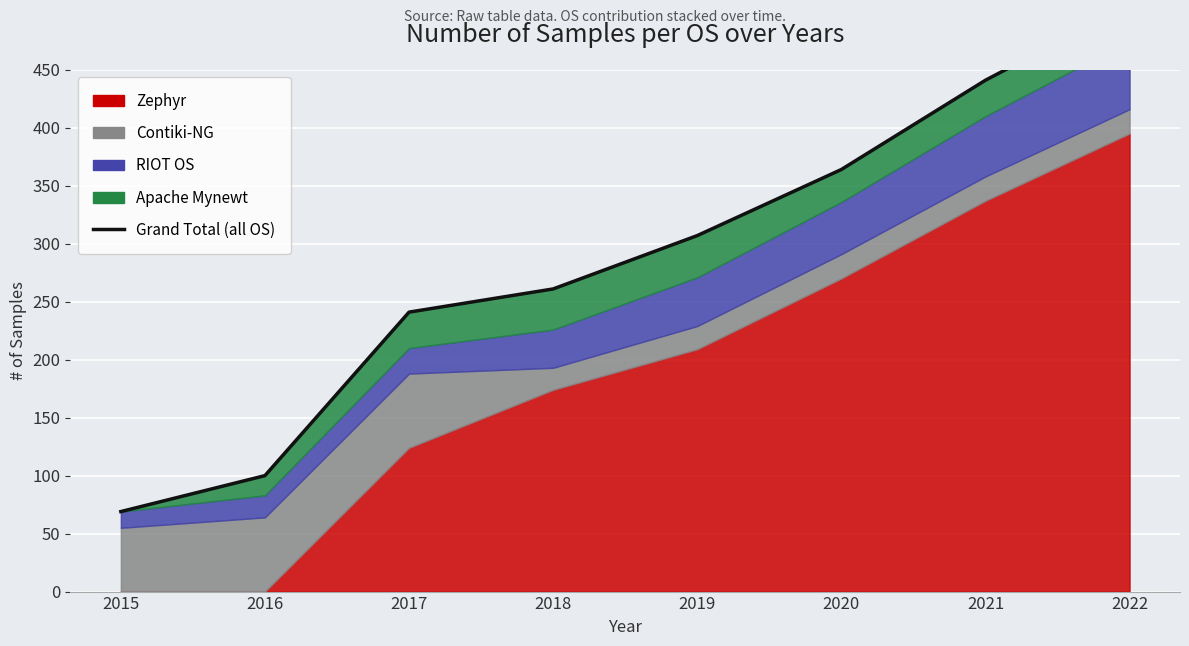

What is the difference between the values at 2020 and 2019?

57